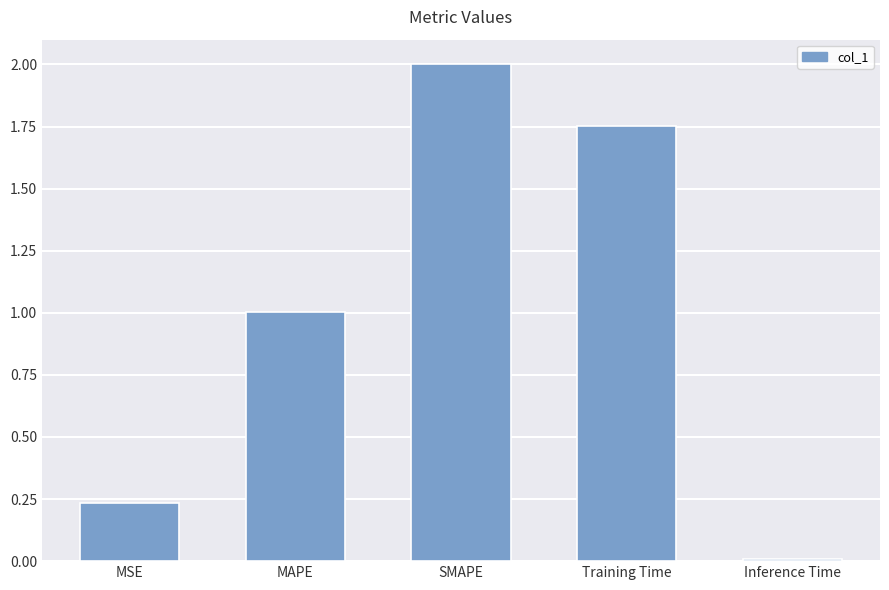

At which category does the chart reach its minimum across all series?

Inference Time